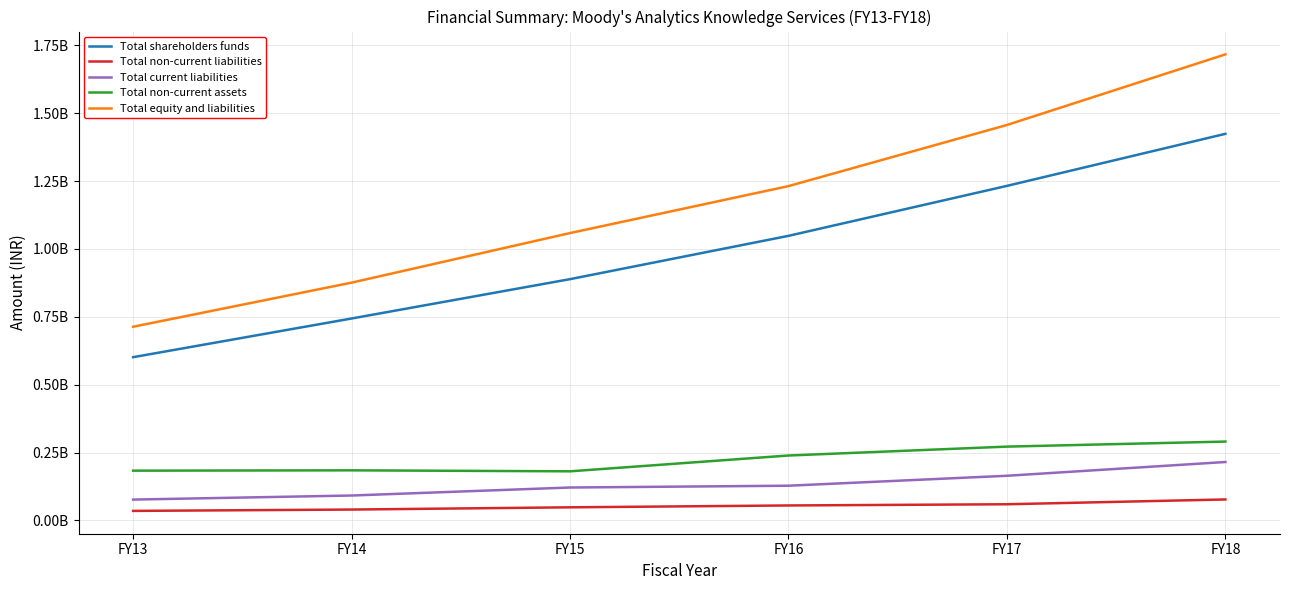

Is this an area chart (filled region under the line)?

No